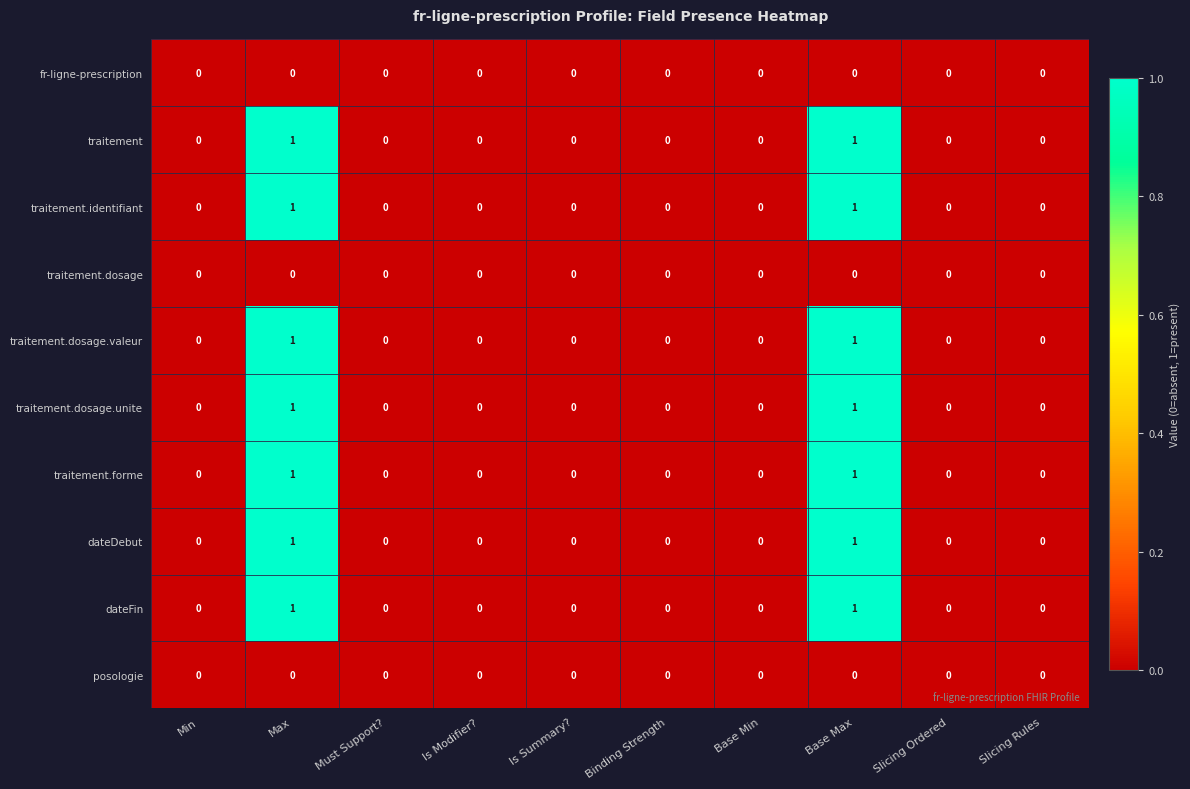

Is the value of traitement at Is Modifier? greater than the value of traitement.forme at Max?

No